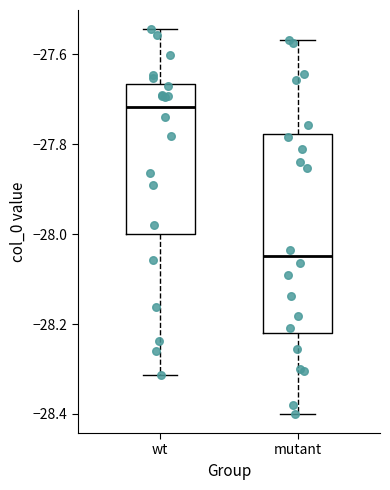

Which box's median line is the highest?

wt